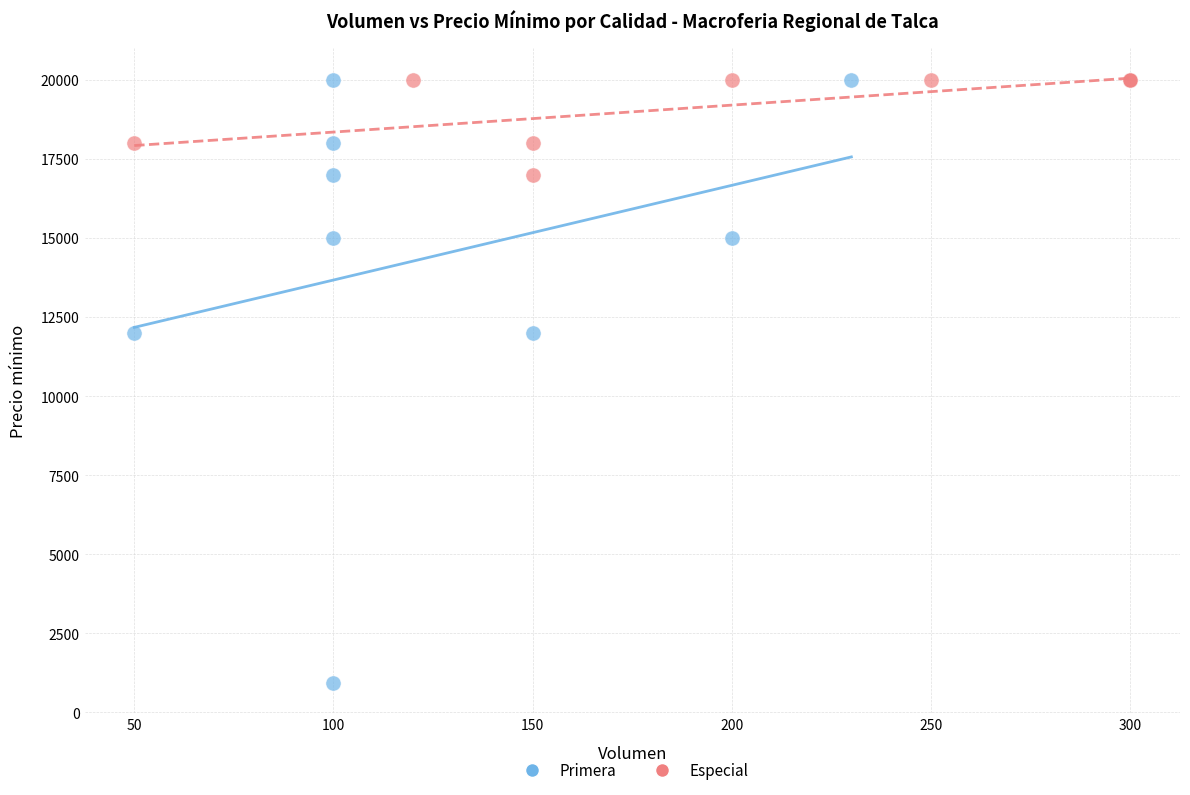

Which series has the largest Y range (max minus min)?

Primera